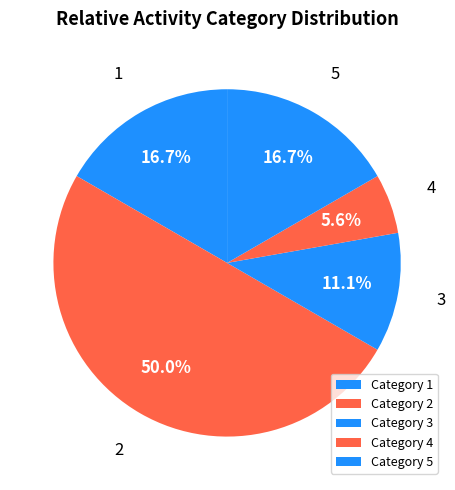

Do 3 and 2 together represent more than half of the pie?

Yes